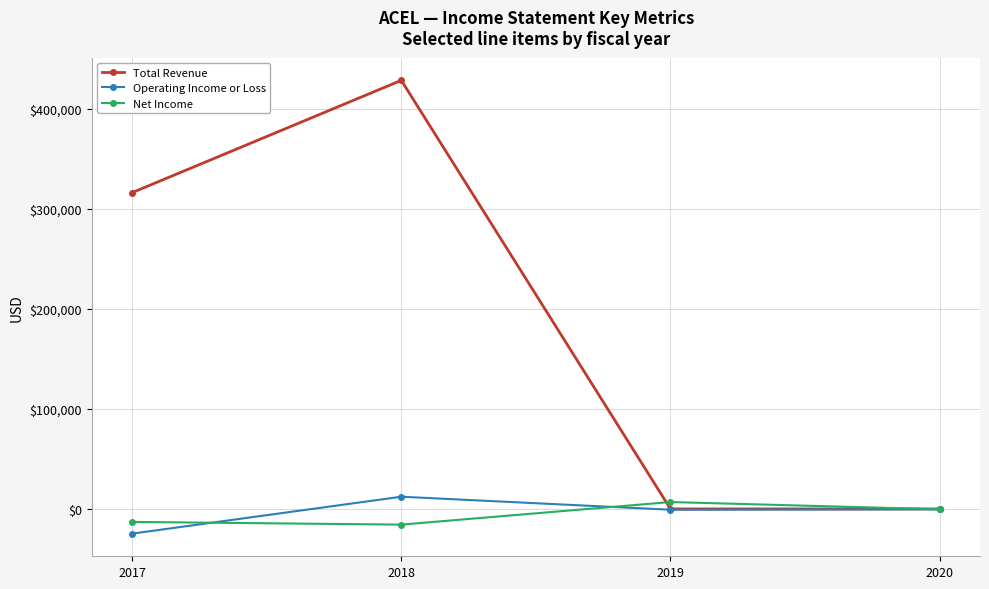

Between 2017 and 2020, which series saw the biggest shift?

Total Revenue